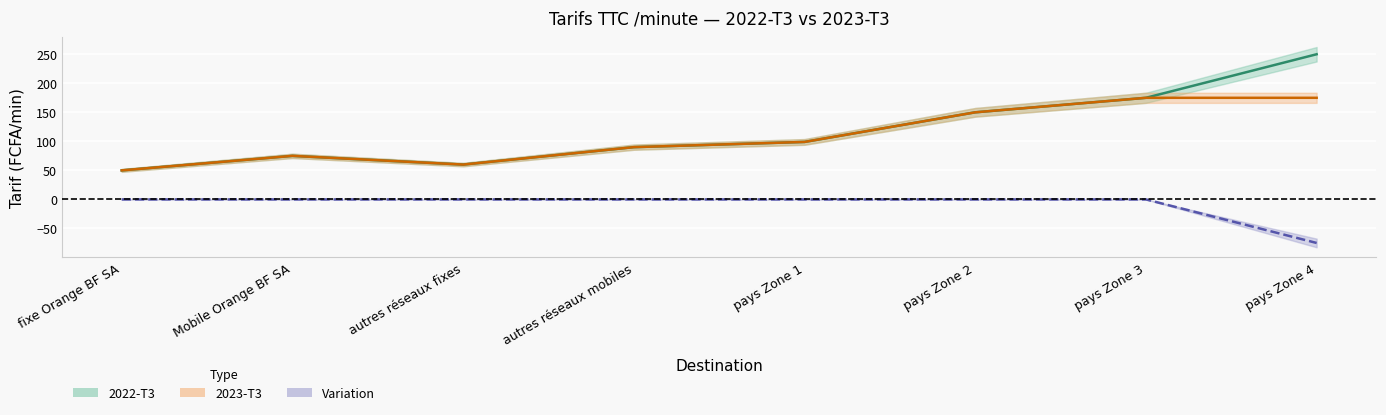

What is the difference between the highest and lowest values at fixe Orange BF SA?

50